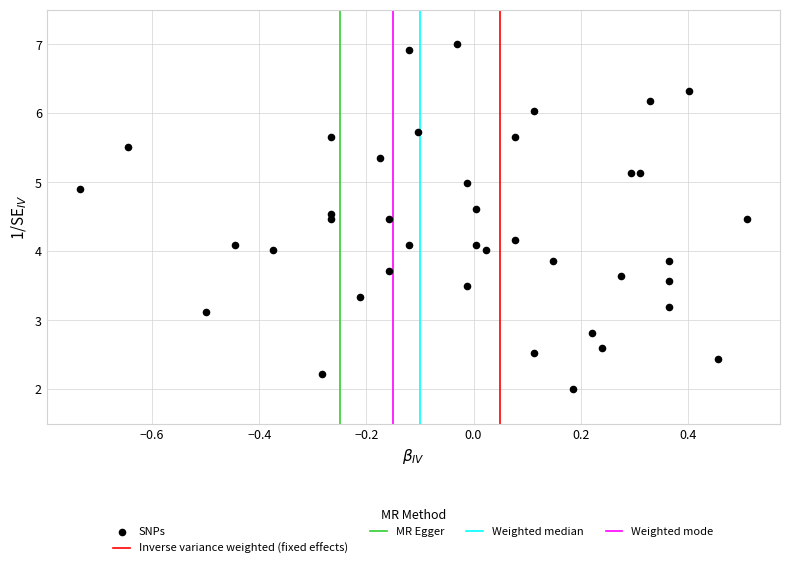

What is the range of X values (max minus min)?

1.2